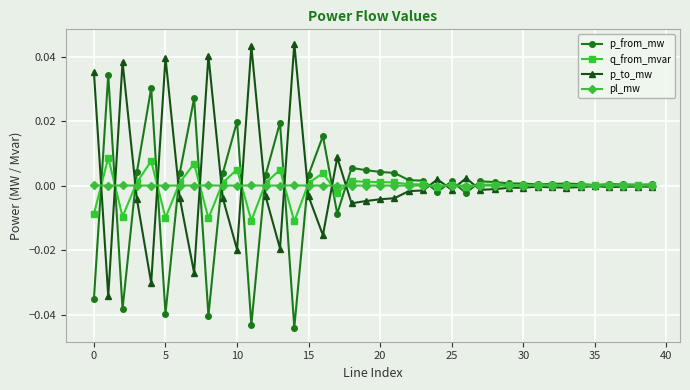

Which series has the largest total across all categories?

p_to_mw